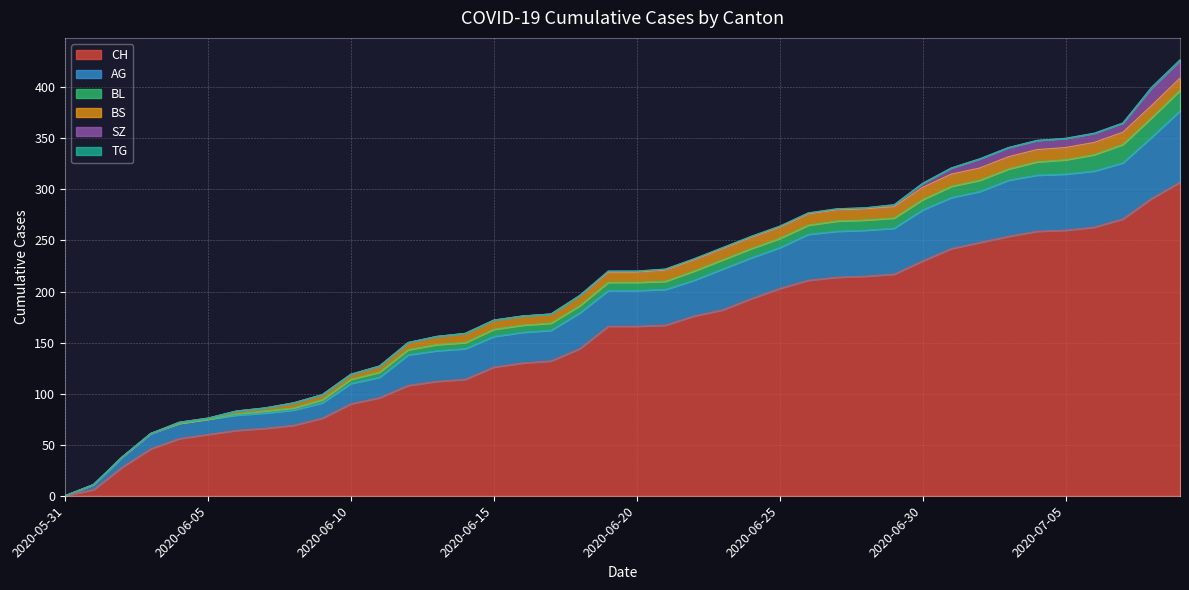

Where is CH nearest to the value 153?

2020-06-18